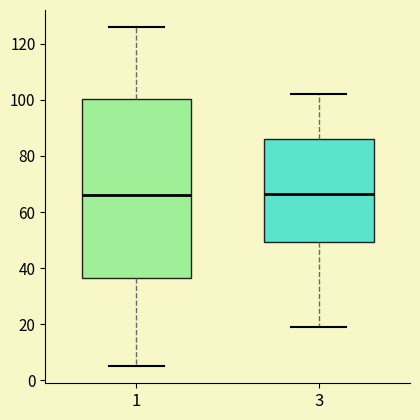

Reading left to right, read every box against the y-axis: the position of its median line, the range the box covers, and the ends of its whiskers. The values are not printed on the chart, so give them approximately, as read against the axis.

1: median 66, box 36 to 100, whiskers 6 to 126
3: median 66, box 50 to 86, whiskers 20 to 102